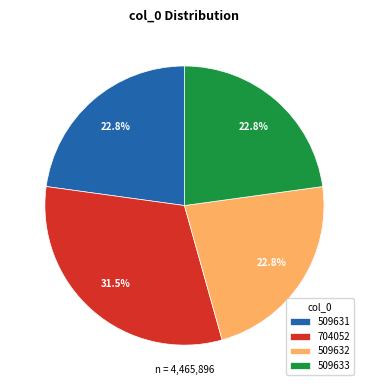

Between 509633 and 704052, which is larger?

704052